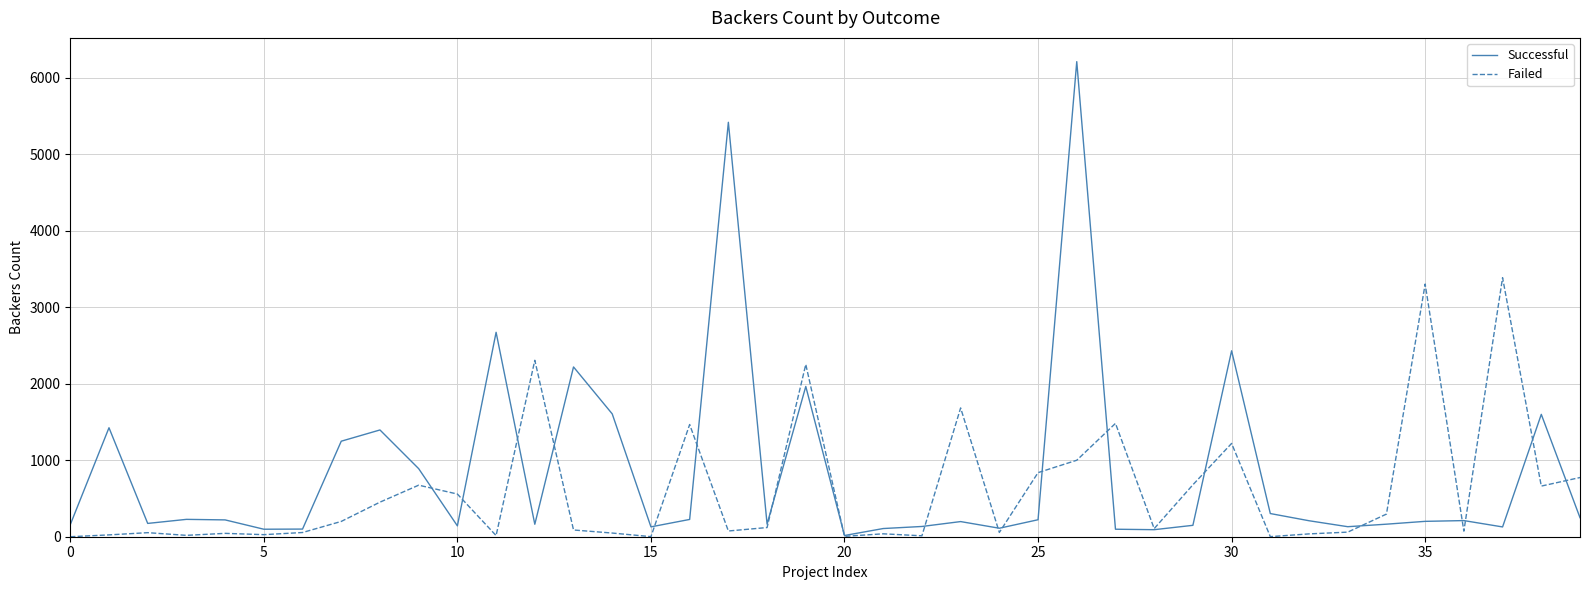

Rank the series by their maximum value, from highest to lowest.

Successful, Failed